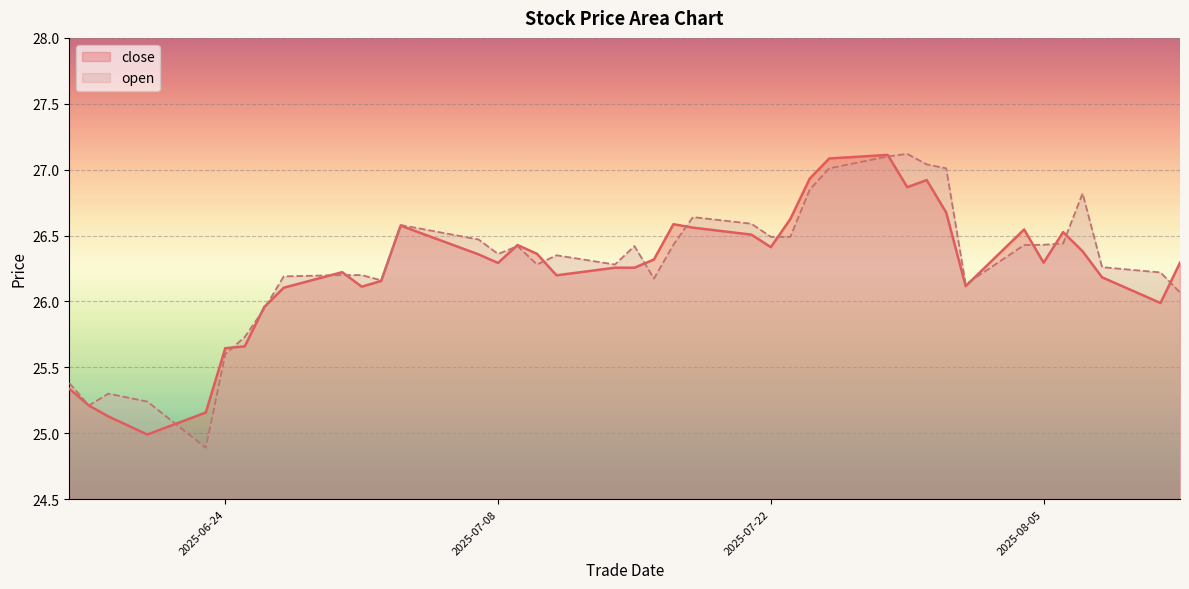

List the series in order of their peak value, lowest first.

close, open